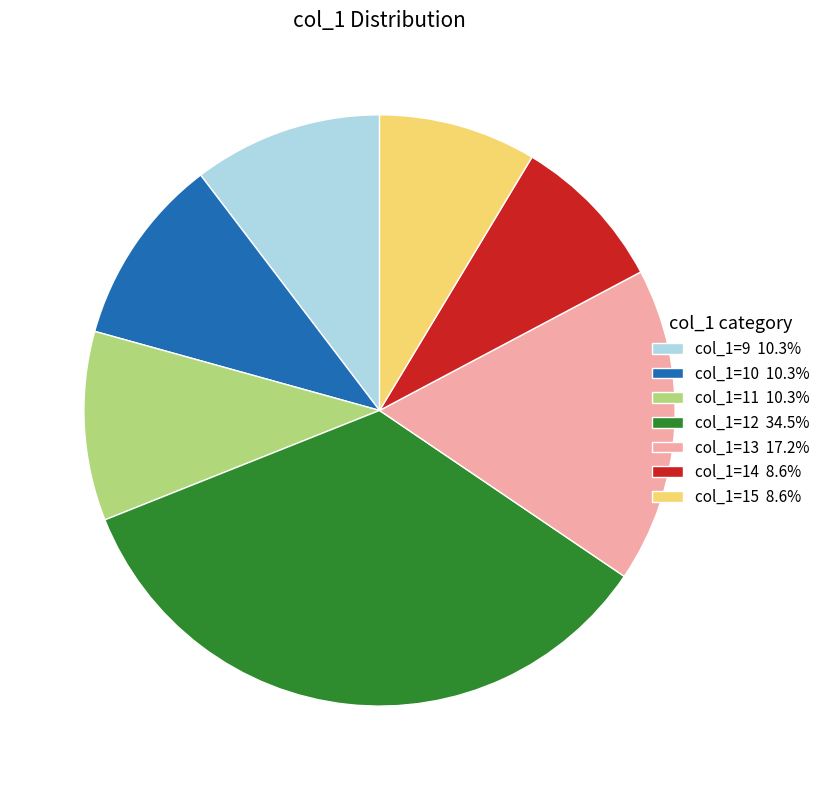

Is there any slice that represents more than half of the pie?

No